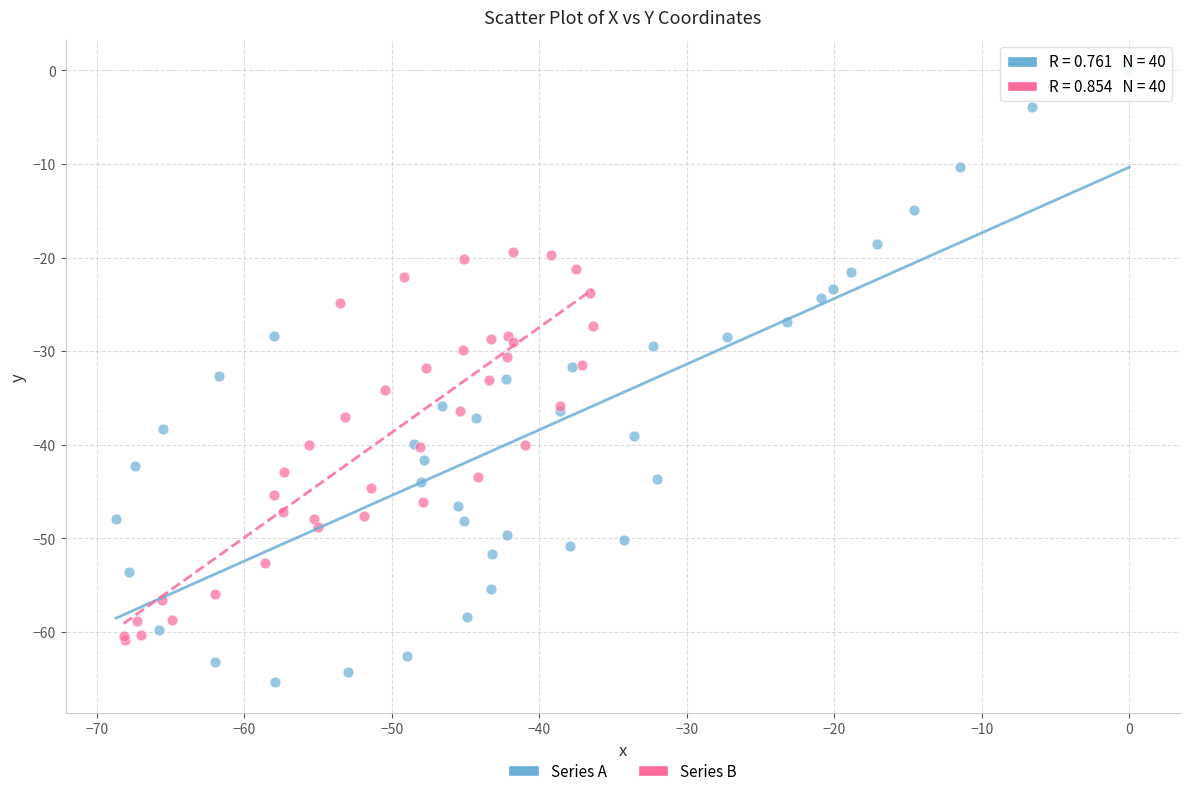

Which series has the largest Y range (max minus min)?

Series A